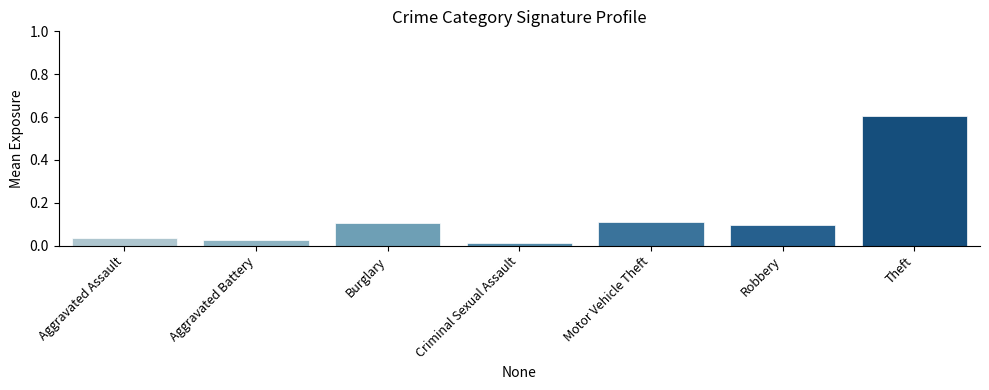

Between Aggravated Battery and Burglary, which is larger?

Burglary